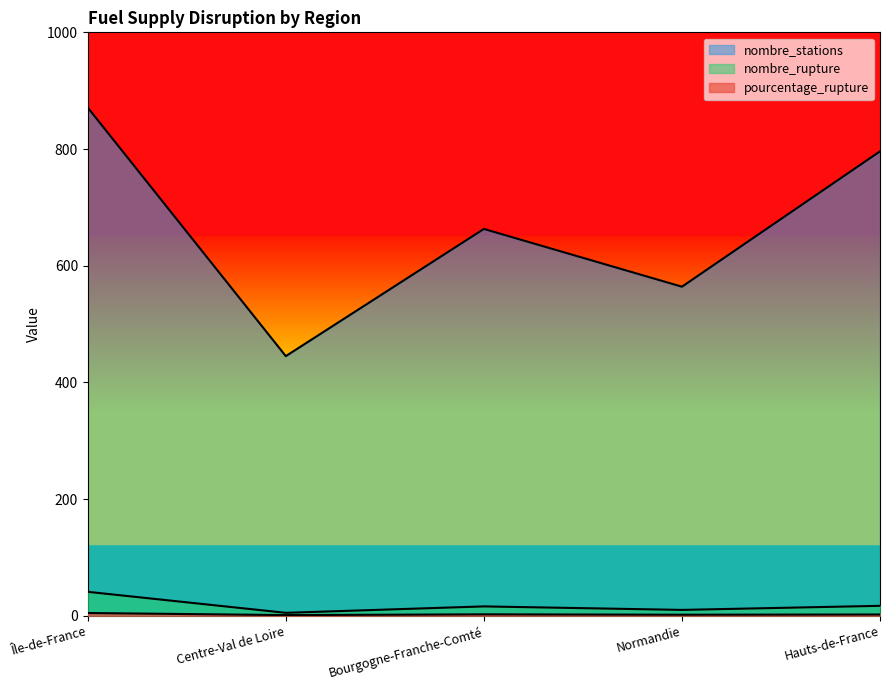

True or false: nombre_rupture and nombre_stations cross at least once.

False